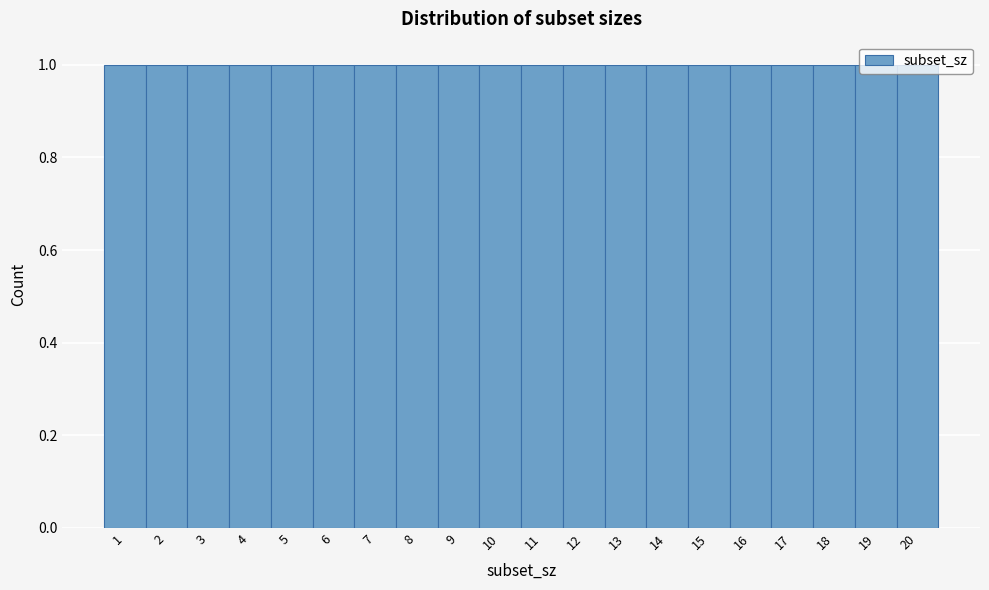

Reading left to right, list every bar in this chart as the range it spans on the x-axis followed by its height. The values are not printed on the chart, so give them approximately, as read against the axis.

0.5 to 1.5: 1
1.5 to 2.5: 1
2.5 to 3.5: 1
3.5 to 4.5: 1
4.5 to 5.5: 1
5.5 to 6.5: 1
6.5 to 7.5: 1
7.5 to 8.5: 1
8.5 to 9.5: 1
9.5 to 10.5: 1
10.5 to 11.5: 1
11.5 to 12.5: 1
12.5 to 13.5: 1
13.5 to 14.5: 1
14.5 to 15.5: 1
15.5 to 16.5: 1
16.5 to 17.5: 1
17.5 to 18.5: 1
18.5 to 19.5: 1
19.5 to 20.5: 1